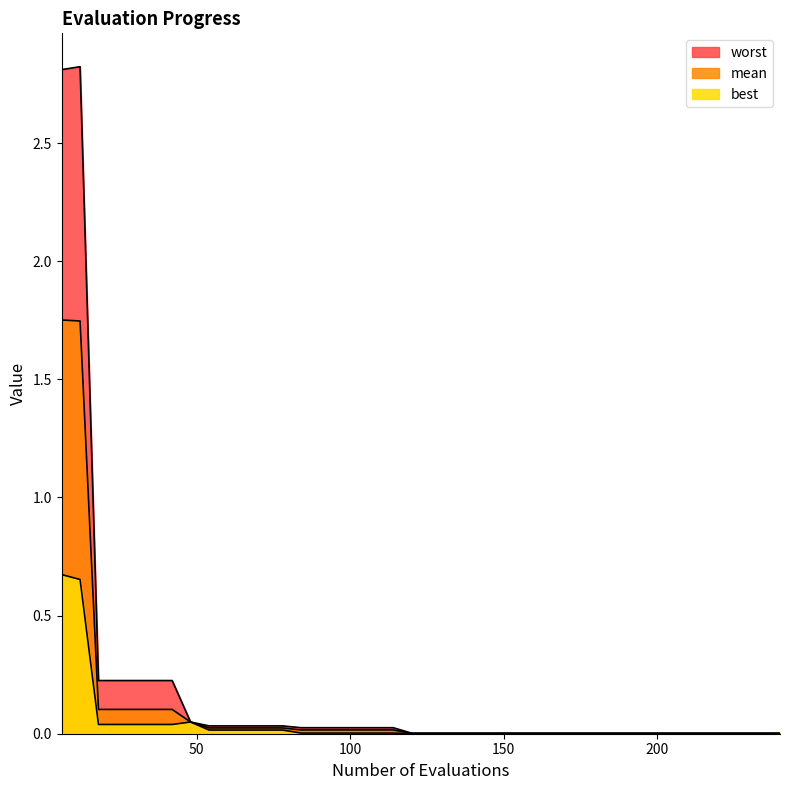

Reading left to right, list all the values displayed in this chart.

mean: 1.8	1.7	0.1	0.1	0.1	0.1	0.1	0.0	0.0	0.0	0.0	0.0	0.0	0.0	0.0	0.0	0.0	0.0	0.0	0.0	0.0	0.0	0.0	0.0	0.0	0.0	0.0	0.0	0.0	0.0	0.0	0.0	0.0	0.0	0.0	0.0	0.0	0.0	0.0	0.0
best: 0.7	0.7	0.0	0.0	0.0	0.0	0.0	0.0	0.0	0.0	0.0	0.0	0.0	0.0	0.0	0.0	0.0	0.0	0.0	0.0	0.0	0.0	0.0	0.0	0.0	0.0	0.0	0.0	0.0	0.0	0.0	0.0	0.0	0.0	0.0	0.0	0.0	0.0	0.0	0.0
worst: 2.8	2.8	0.2	0.2	0.2	0.2	0.2	0.0	0.0	0.0	0.0	0.0	0.0	0.0	0.0	0.0	0.0	0.0	0.0	0.0	0.0	0.0	0.0	0.0	0.0	0.0	0.0	0.0	0.0	0.0	0.0	0.0	0.0	0.0	0.0	0.0	0.0	0.0	0.0	0.0